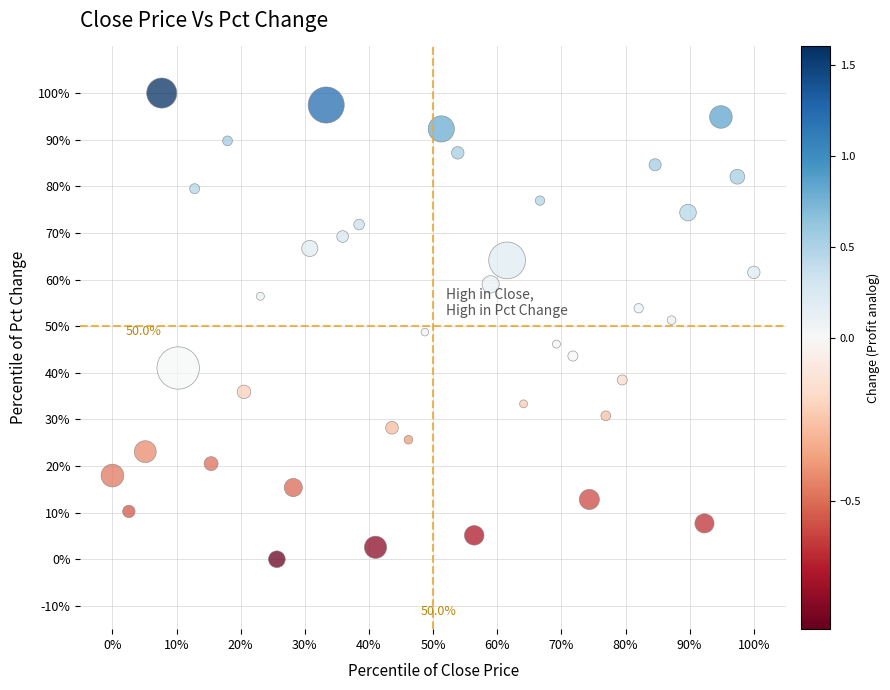

What is the range of X values (max minus min)?

100.0